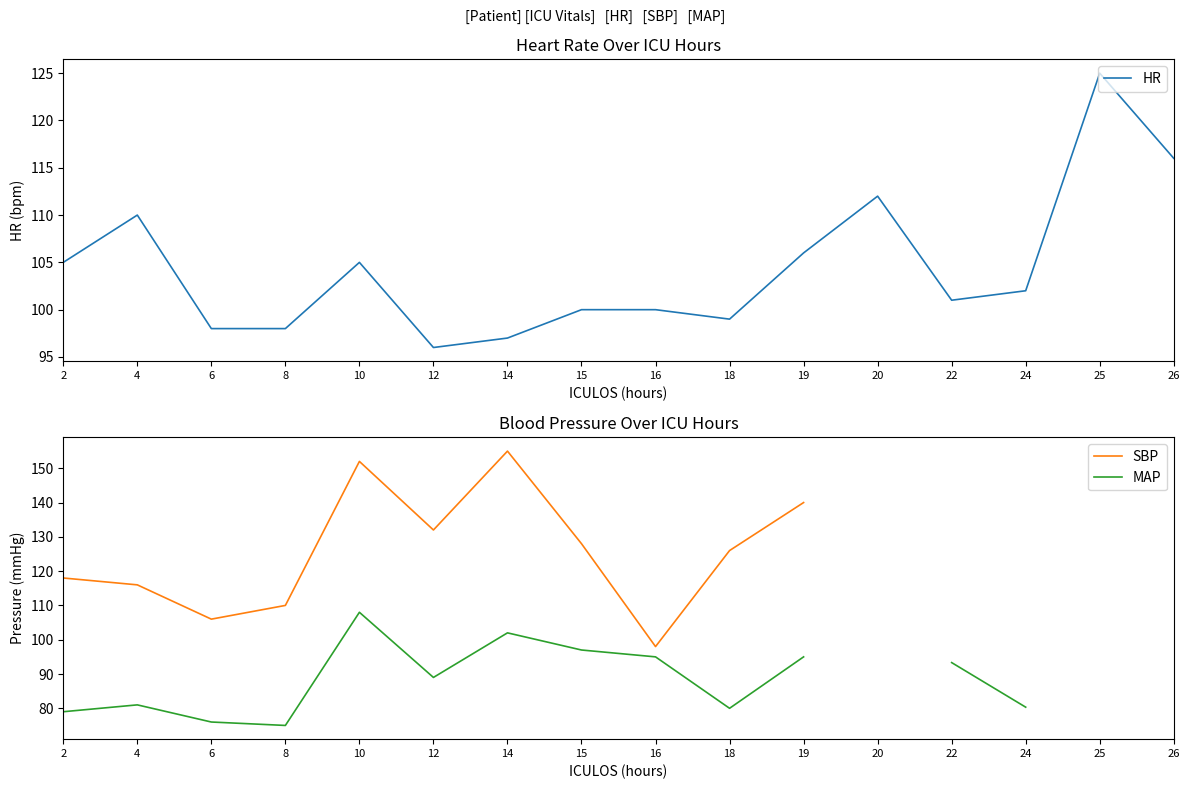

At 20, list the series in order from smallest to largest.

HR, SBP, MAP